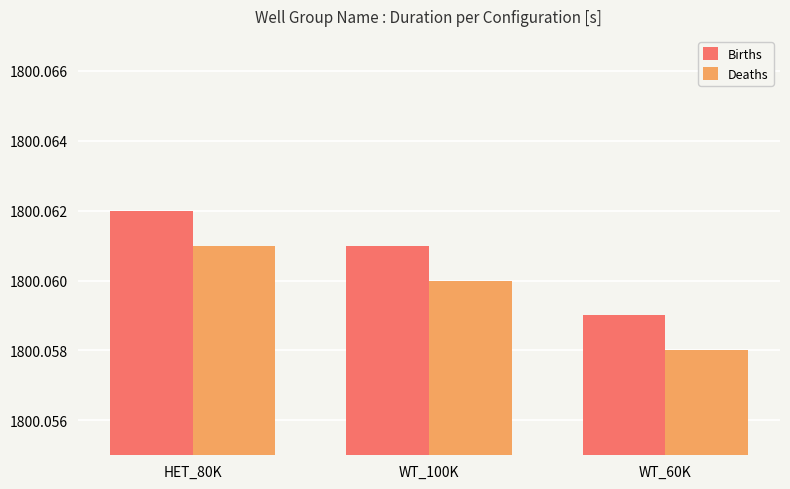

At how many categories does at least one series exceed 1800?

3